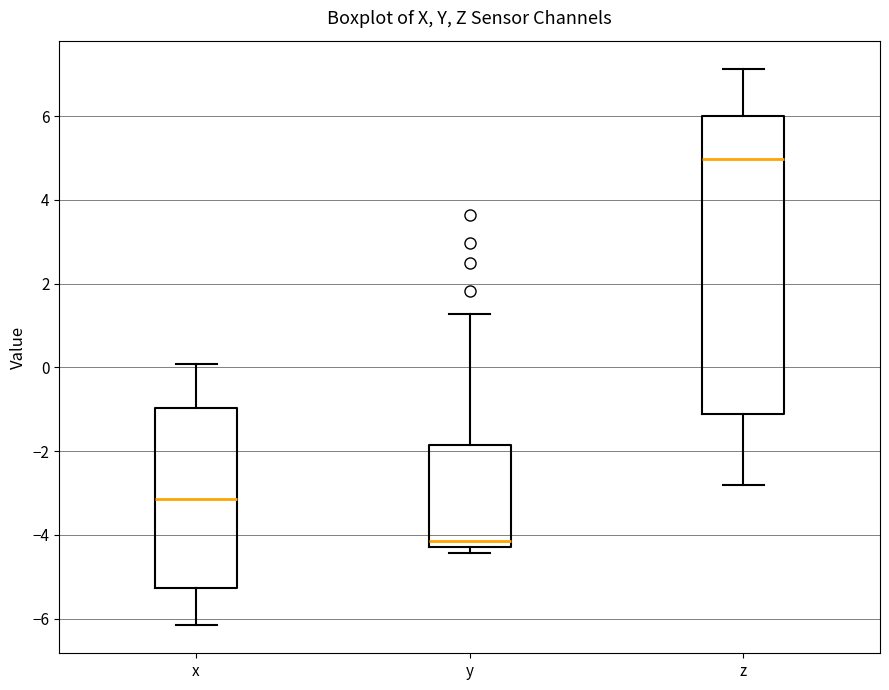

Reading left to right, read every box against the y-axis: the position of its median line, the range the box covers, and the ends of its whiskers. The values are not printed on the chart, so give them approximately, as read against the axis.

x: median -3.2, box -5.2 to -1.0, whiskers -6.2 to 0.0
y: median -4.2 (just above the box's lower edge), box -4.2 to -1.8, whiskers -4.4 to 1.2
z: median 5.0, box -1.2 to 6.0, whiskers -2.8 to 7.2